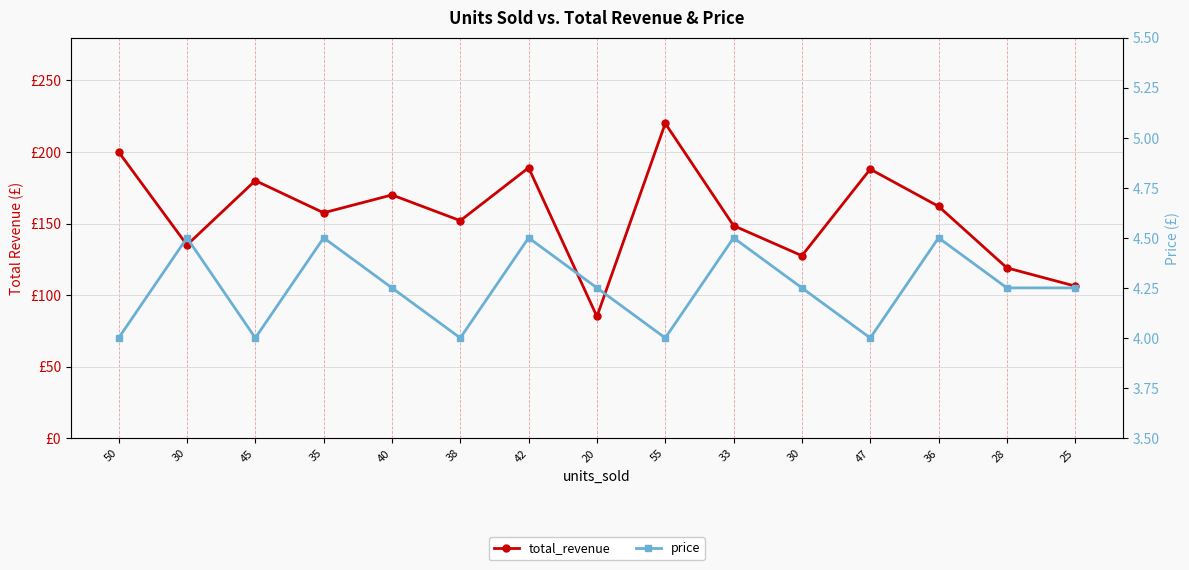

List the series in order of their overall mean, highest first.

total_revenue, price